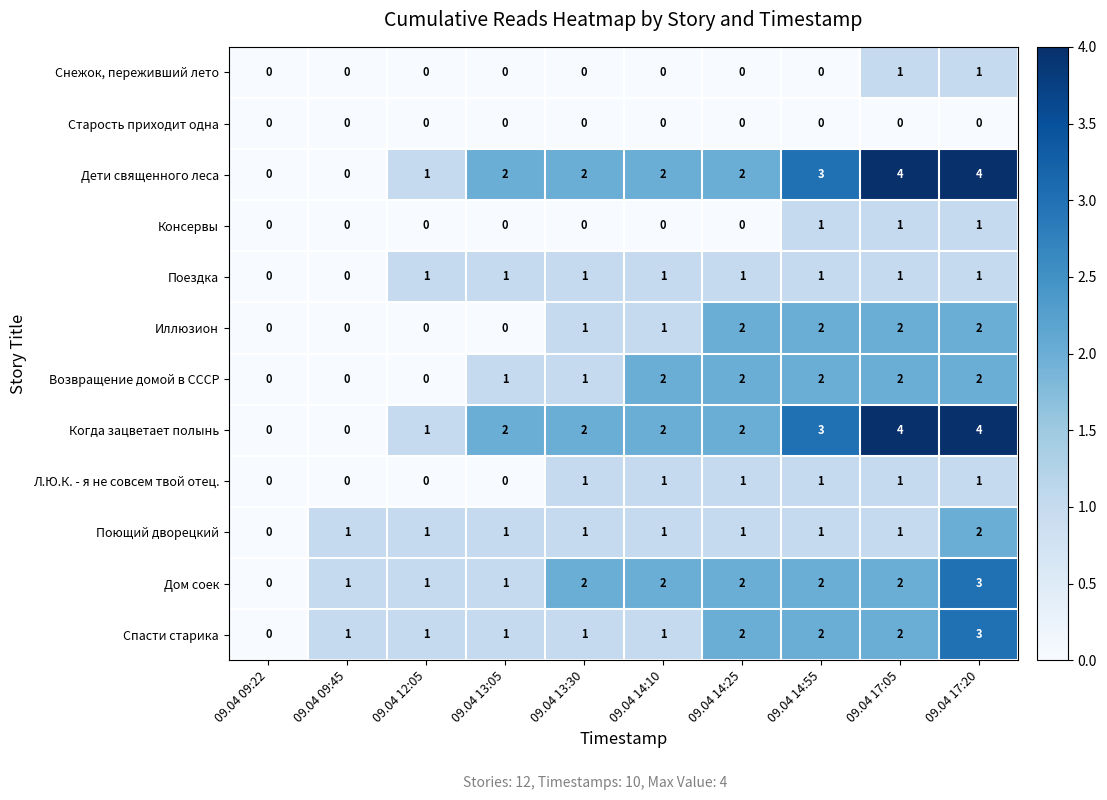

Is it true that Консервы equals 1 at 09.04 12:05?

False